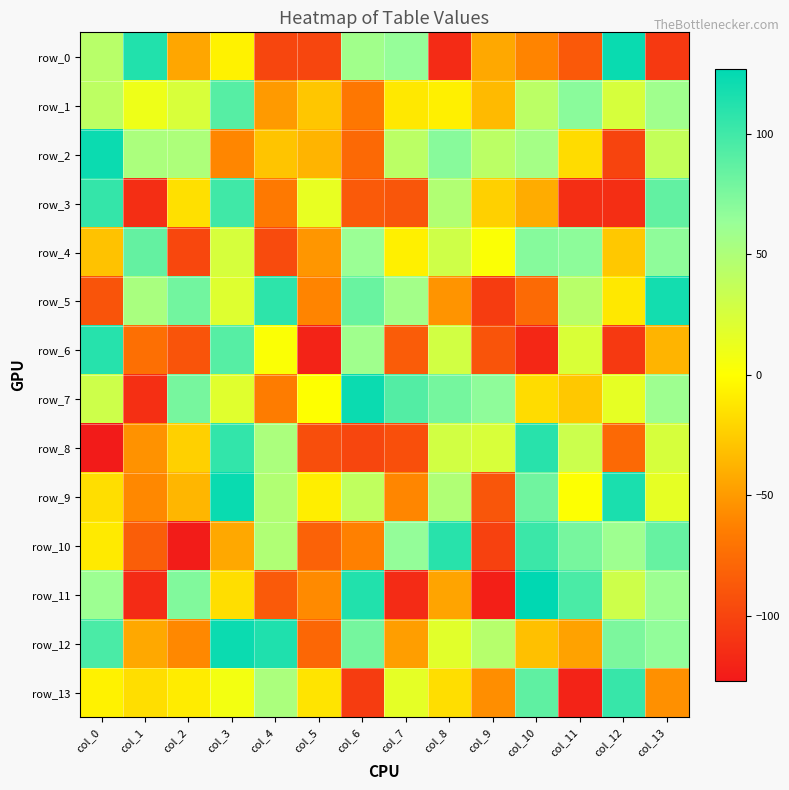

What is the difference between the row_1 values at col_10 and col_9?

76